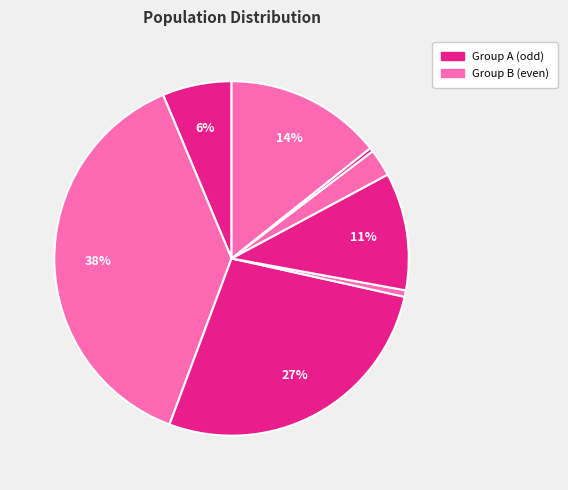

How many slices are in this pie chart?

8